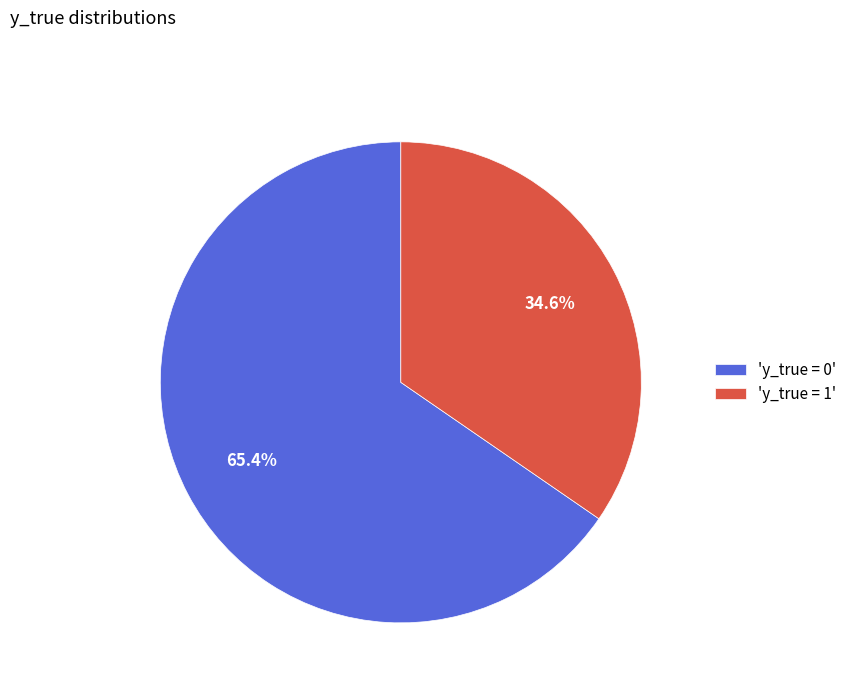

Combined, do 'y_true = 1' and 'y_true = 0' account for over 50%?

Yes